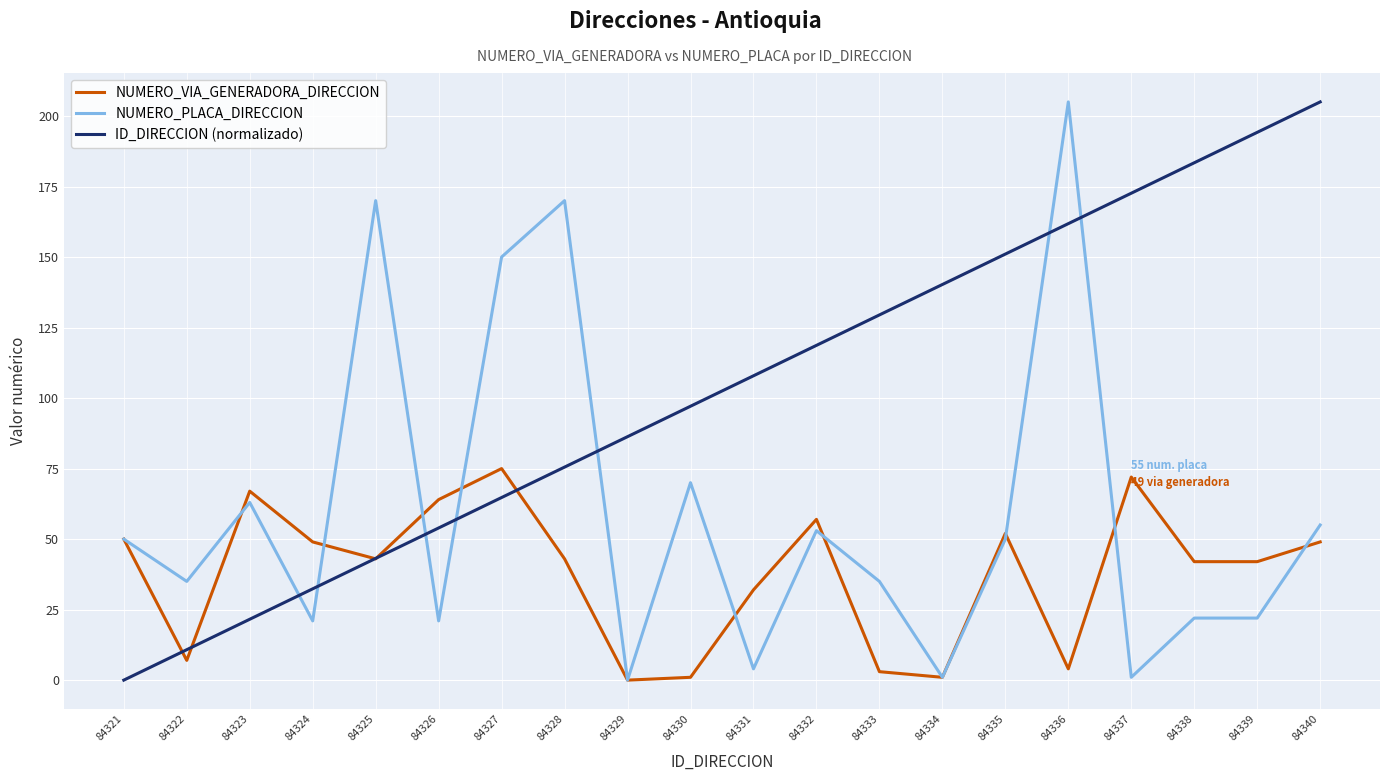

True or false: NUMERO_PLACA_DIRECCION and ID_DIRECCION (normalizado) intersect in this chart.

True